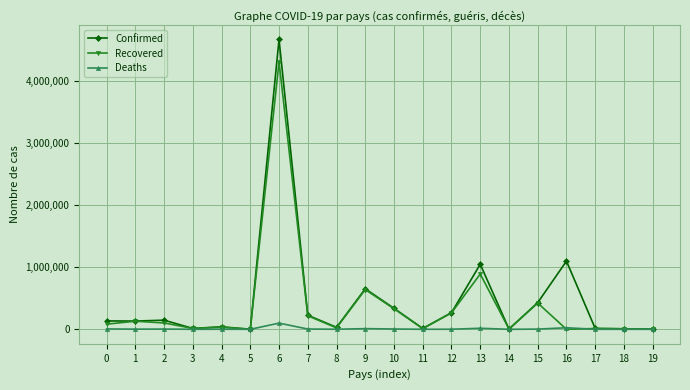

Between 10 and 16, which series saw the biggest shift?

Confirmed